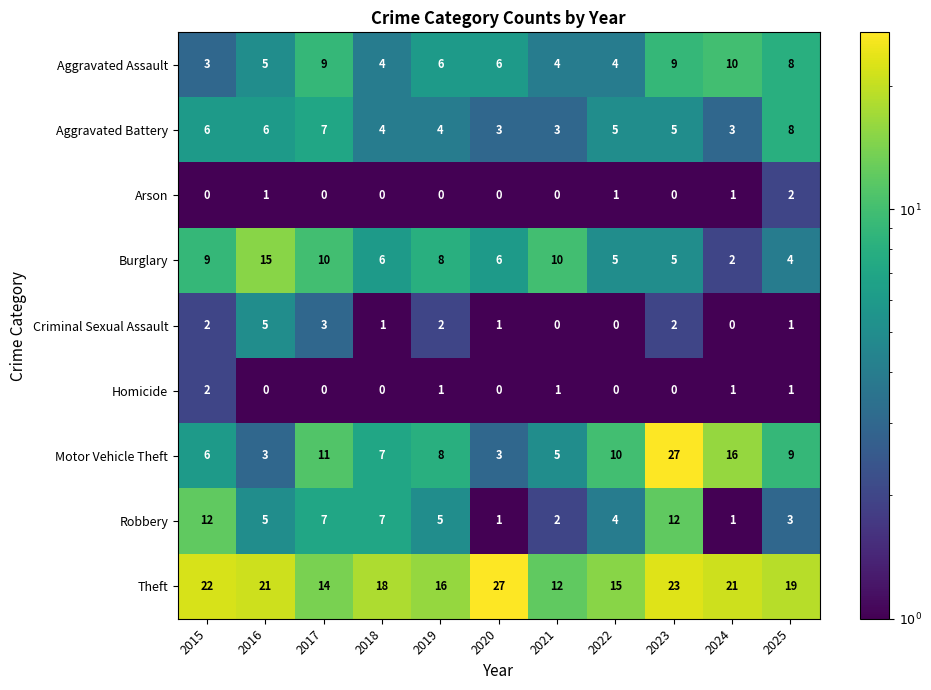

What is the approximate value of Aggravated Assault at 2020?

6